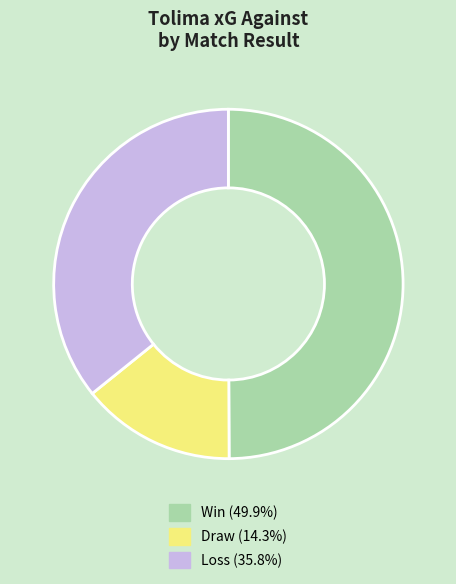

How many segments does this pie chart have?

3